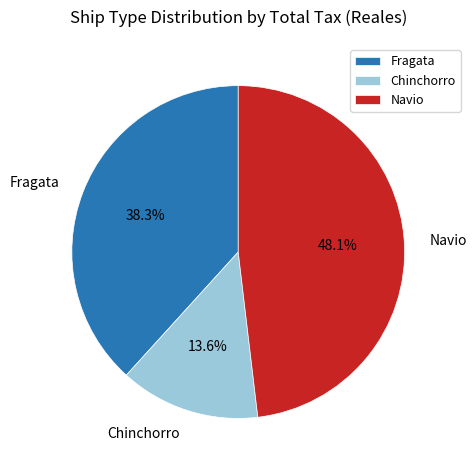

Is Fragata the majority of the pie?

No